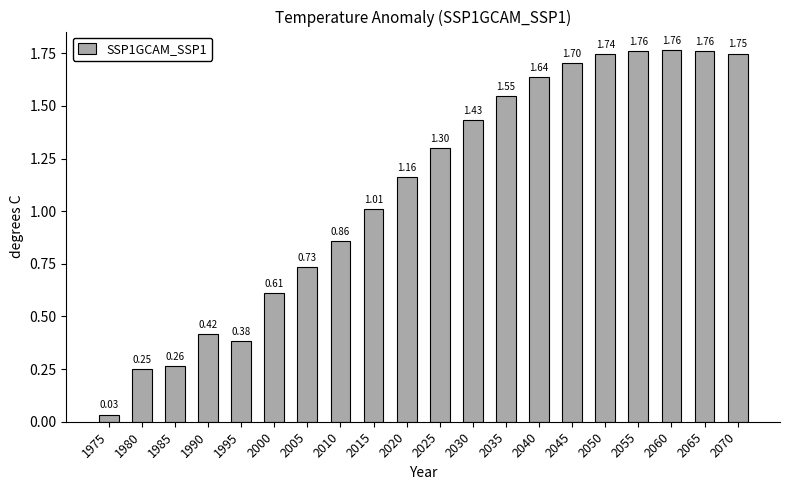

What is the sum of all values?

22.1